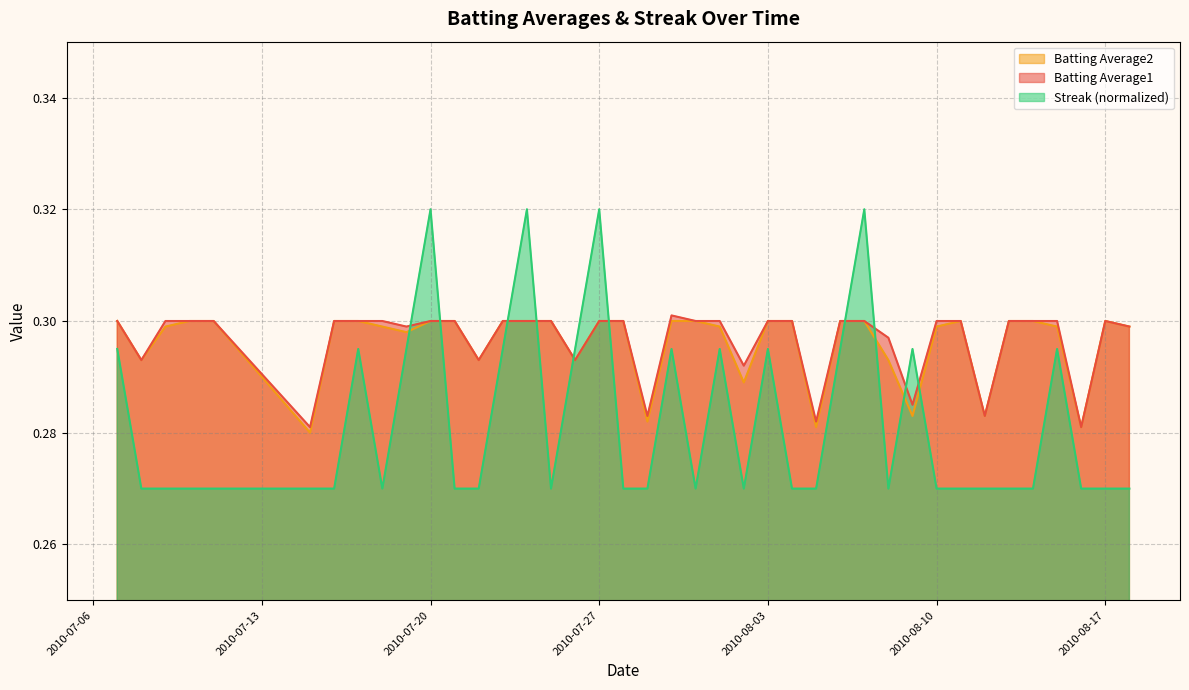

Which series has the widest spread of values?

Streak (normalized)